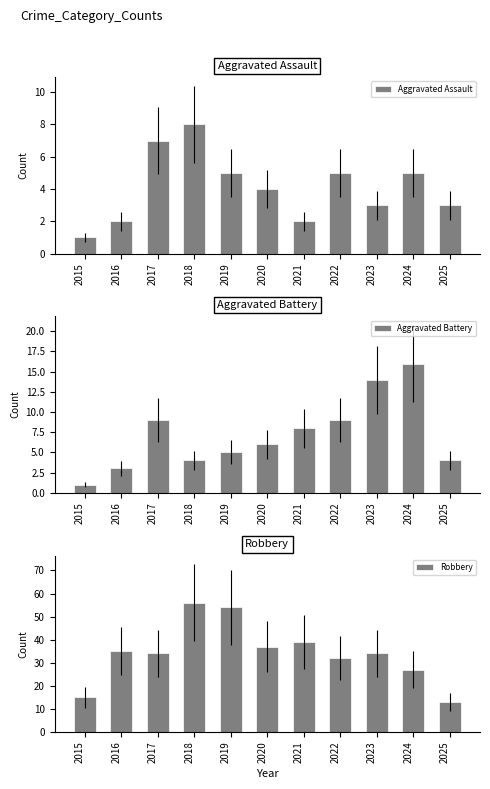

What are all the series names shown in the legend?

Aggravated Assault, Aggravated Battery, Robbery